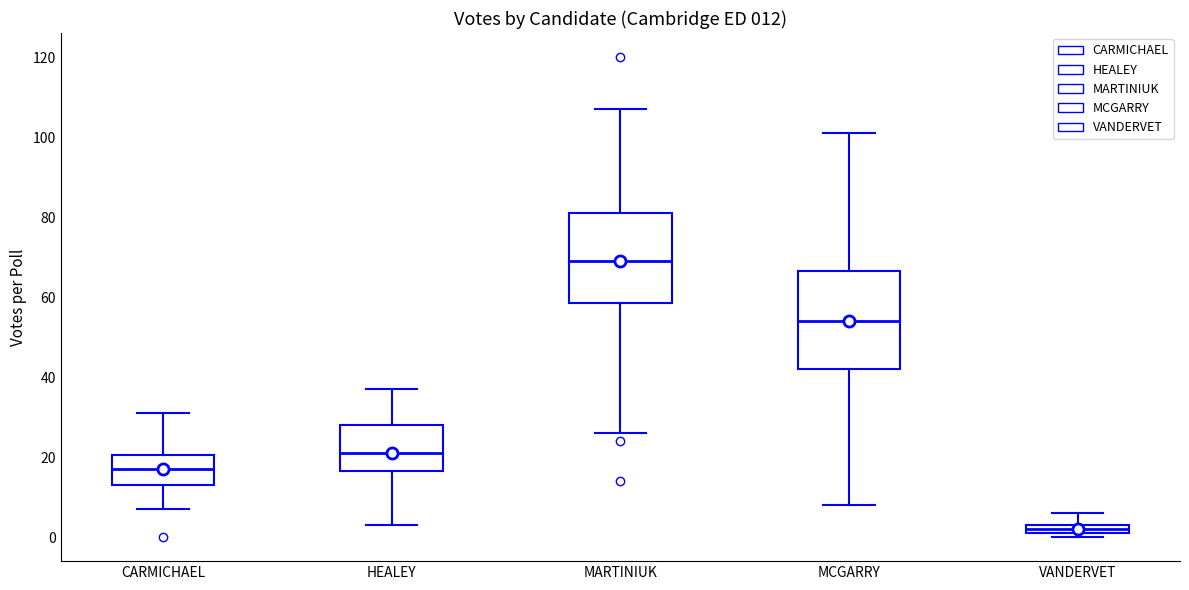

Which box has the lowest median line?

VANDERVET